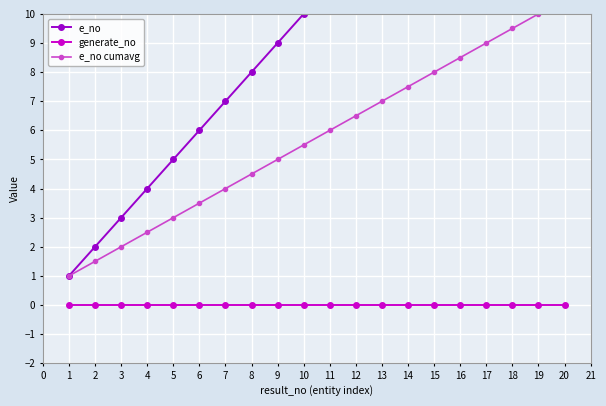

True or false: e_no cumavg has more than 2 interior local peaks.

False